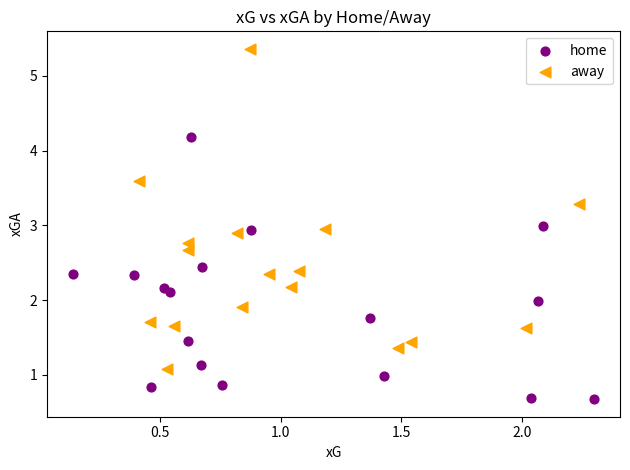

Which series contains the highest Y value?

away